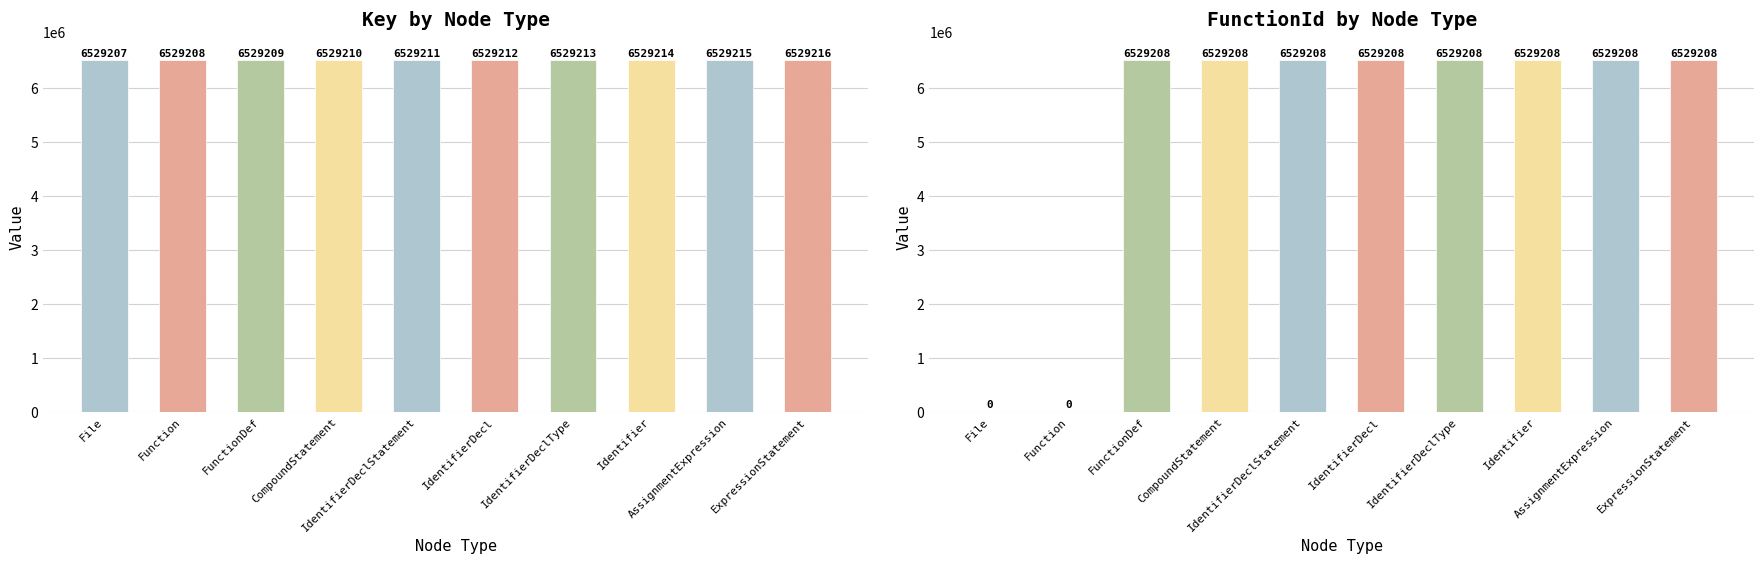

How many series are shown in this chart?

2